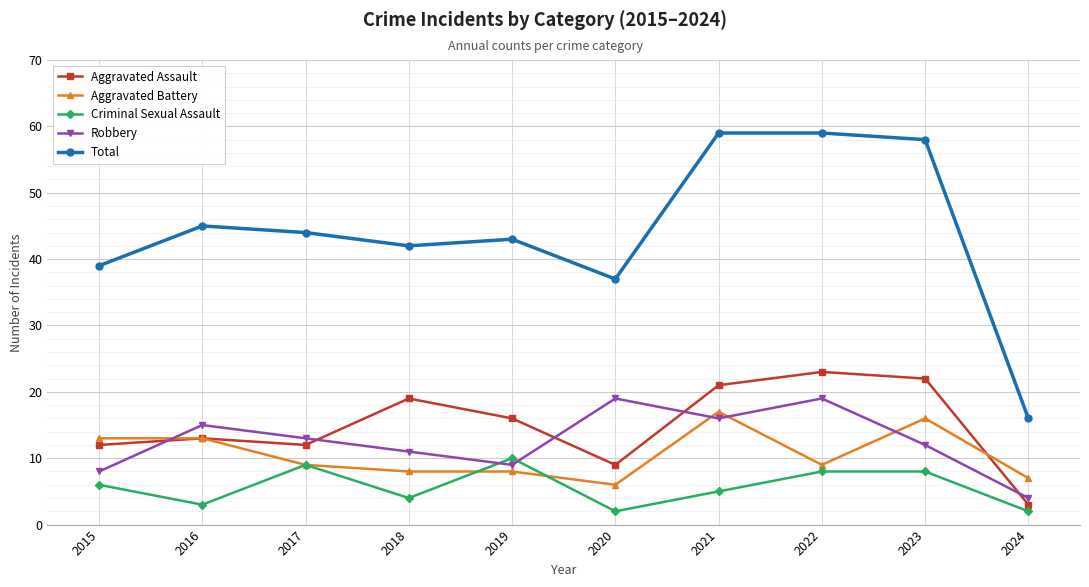

How many series are shown in this chart?

5